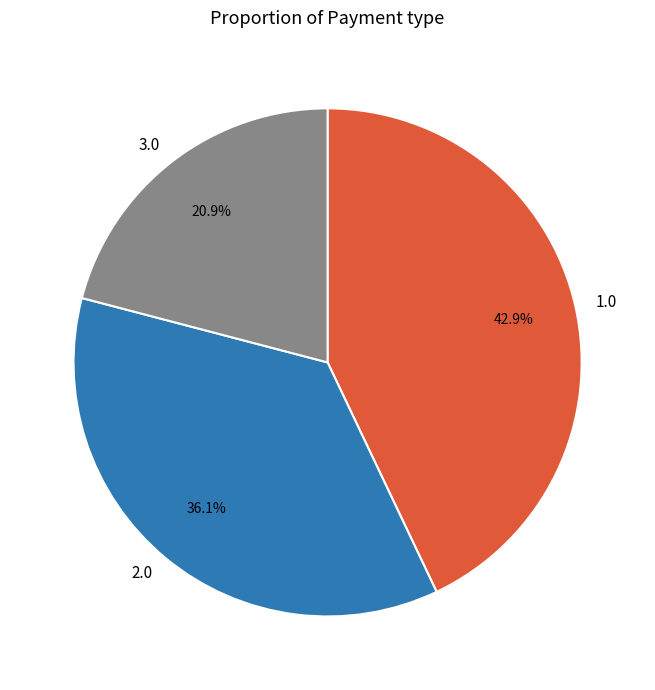

Between 2.0 and 1.0, which is larger?

1.0